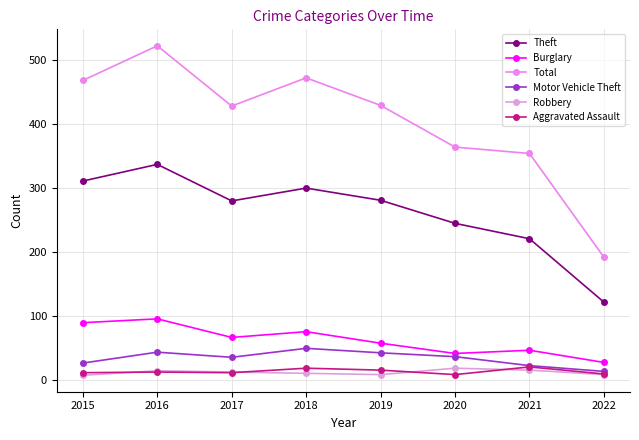

How many values in the Burglary series are below 67?

4